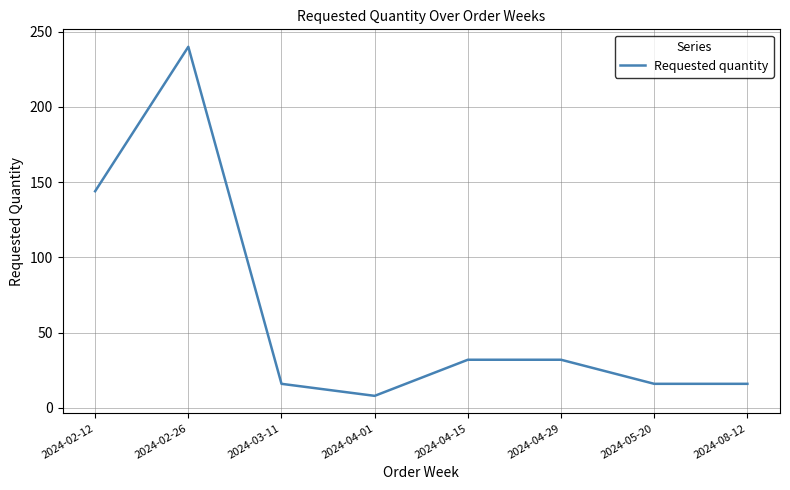

What is the smallest value displayed?

8